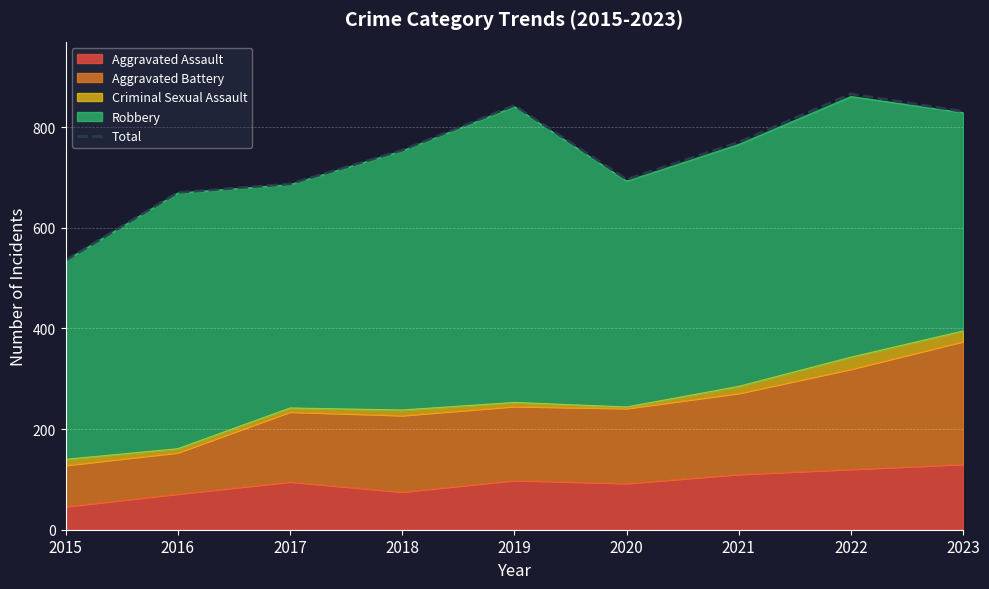

Between 2021 and 2017, which is larger?

2021